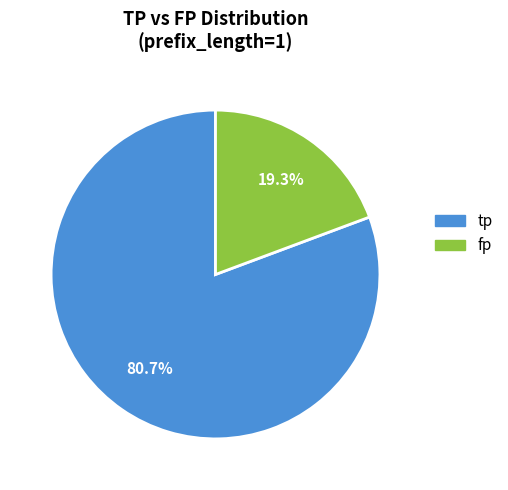

Rank the categories by value from lowest to highest.

fp, tp